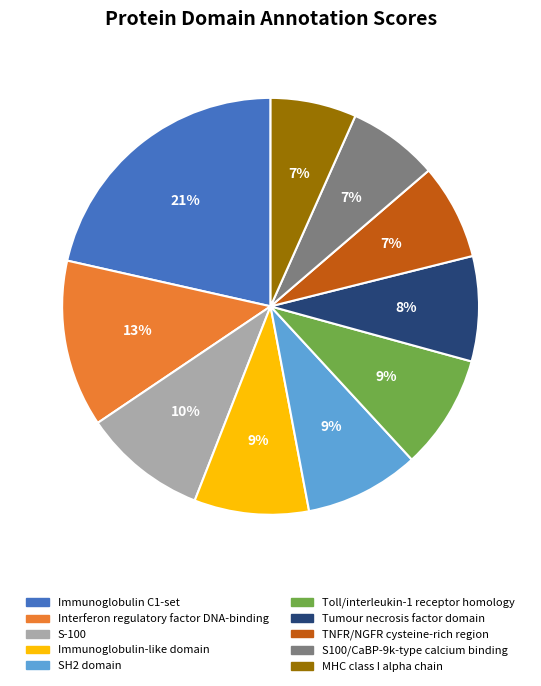

Which has a higher value, SH2 domain or Tumour necrosis factor domain?

SH2 domain